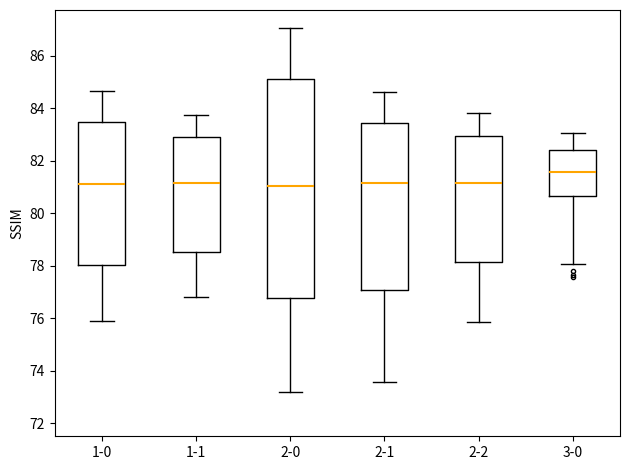

Reading left to right, transcribe this box plot: for each box, give where its median line is, the range the box spans, and where its two whiskers end, as read against the y-axis. The values are not printed on the chart, so give them approximately, as read against the axis.

1-0: median 81.2, box 78.0 to 83.4, whiskers 76.0 to 84.6
1-1: median 81.2, box 78.6 to 83.0, whiskers 76.8 to 83.8
2-0: median 81.0, box 76.8 to 85.2, whiskers 73.2 to 87.0
2-1: median 81.2, box 77.0 to 83.4, whiskers 73.6 to 84.6
2-2: median 81.2, box 78.2 to 83.0, whiskers 75.8 to 83.8
3-0: median 81.6, box 80.6 to 82.4, whiskers 78.0 to 83.0